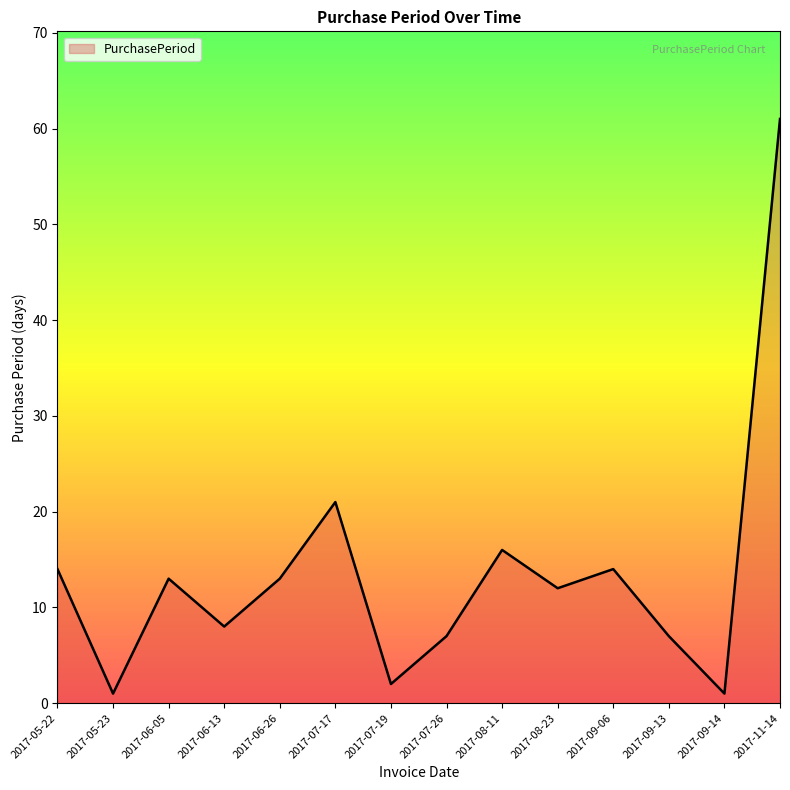

True or false: the data shows 3 at 2017-08-23.

False